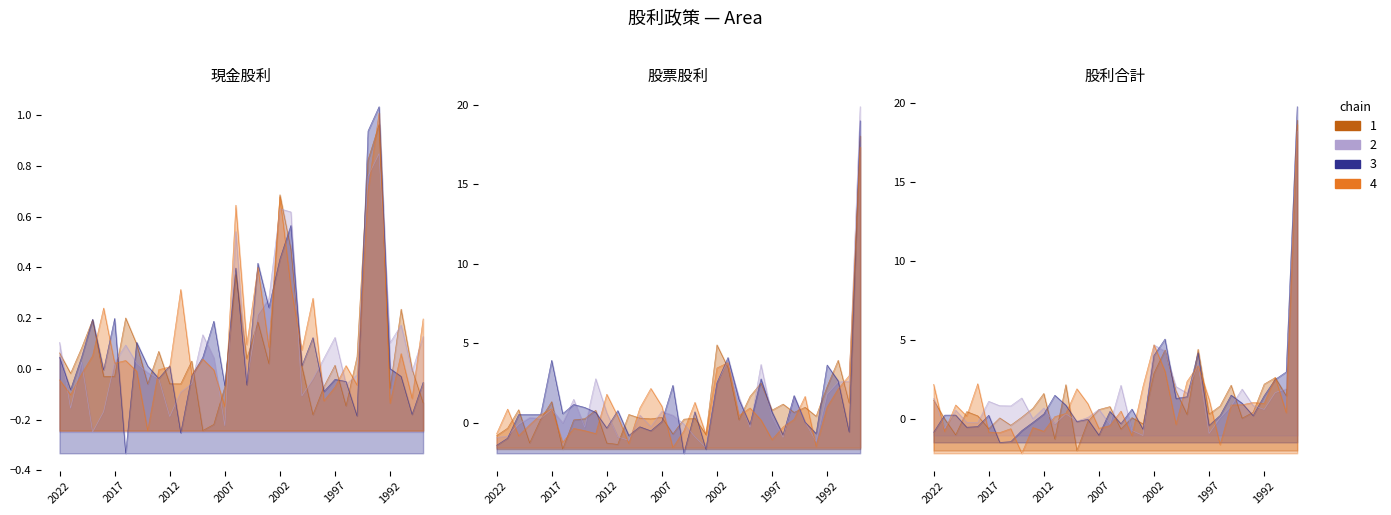

At which category is the sum across all series the highest?

1988